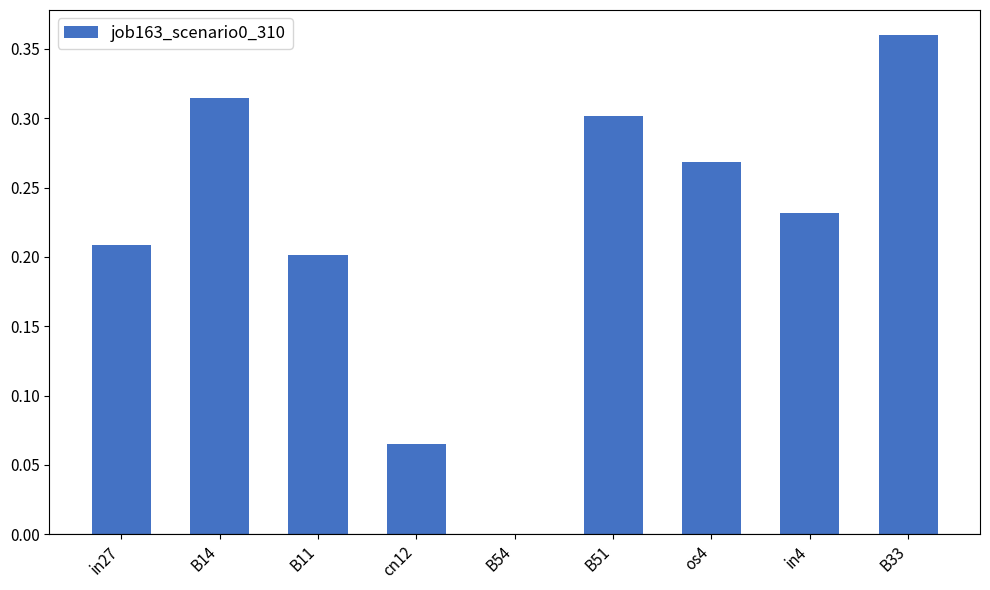

At which label is the value closest to 0?

B54